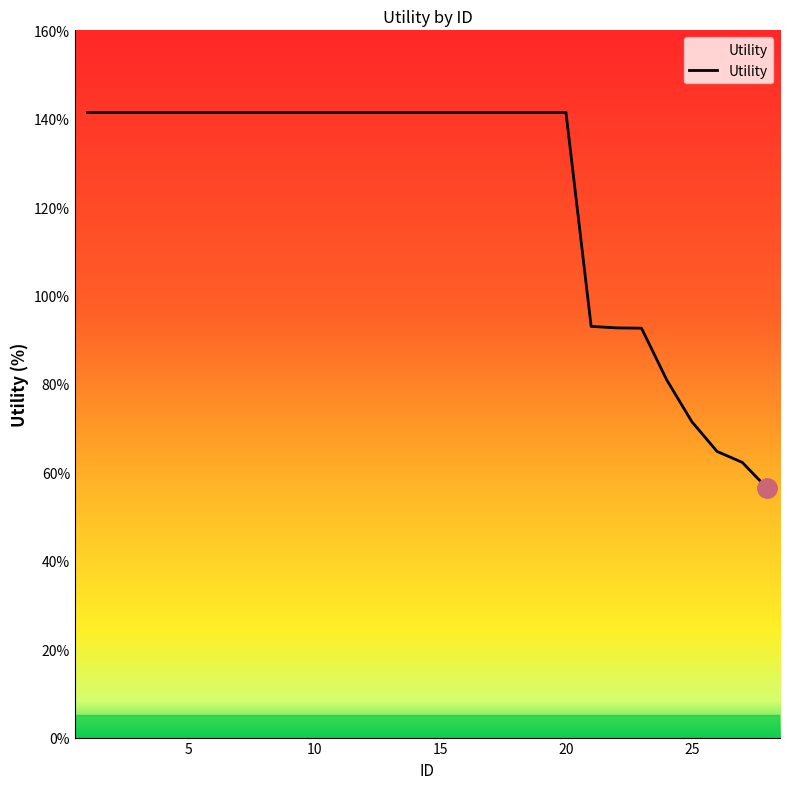

What is the greatest value displayed?

1.4